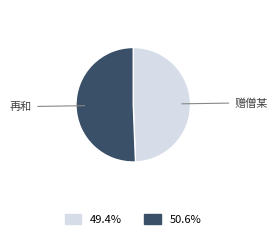

Does any single category account for the majority?

Yes